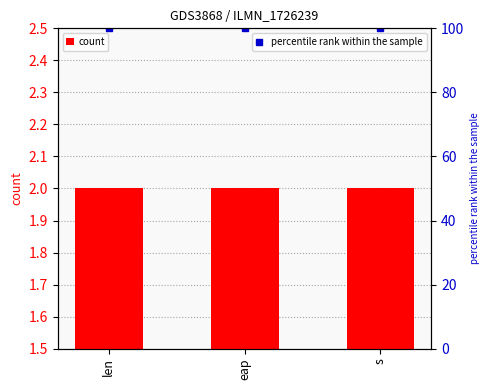

What is the total value across all series at eap?

102